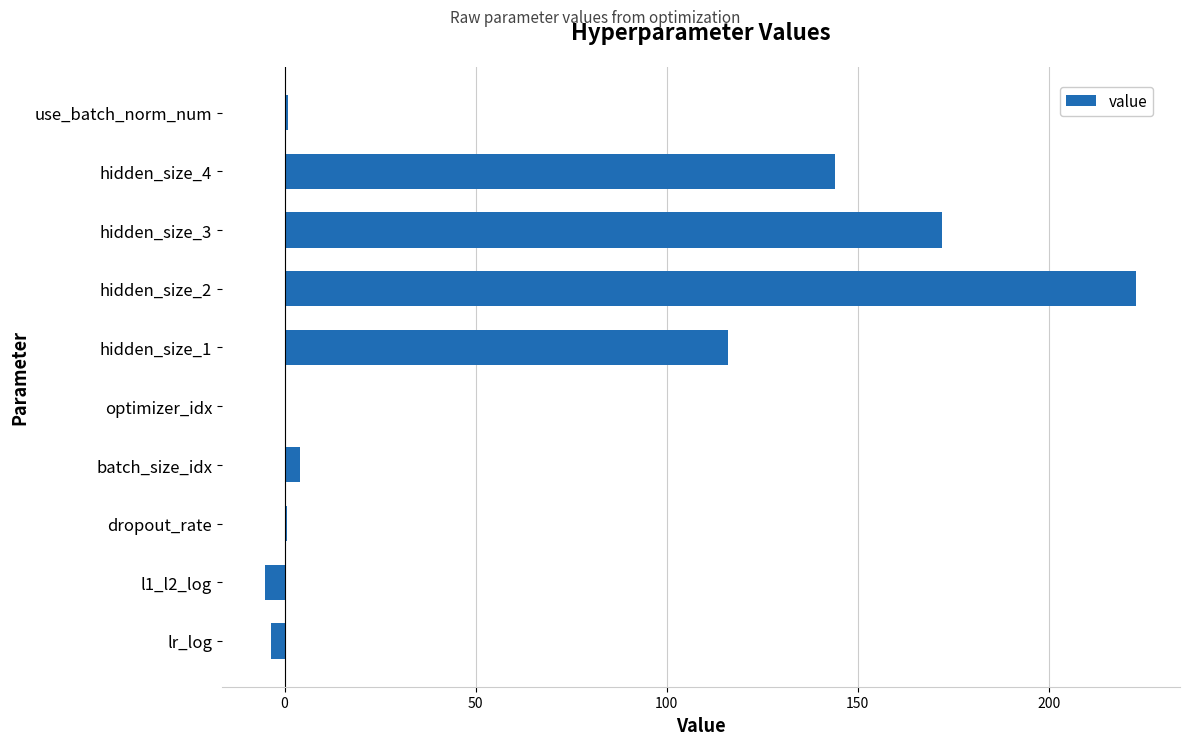

The chart shows a value of 0.0 at optimizer_idx. True or false?

True